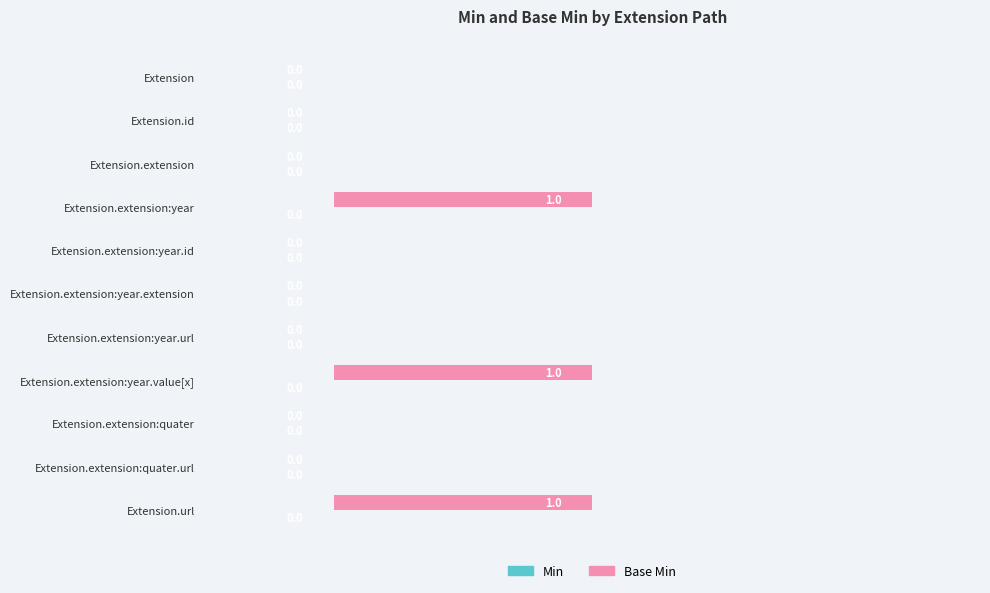

The chart shows a value of 0 at Extension.extension:year.value[x]. True or false?

False